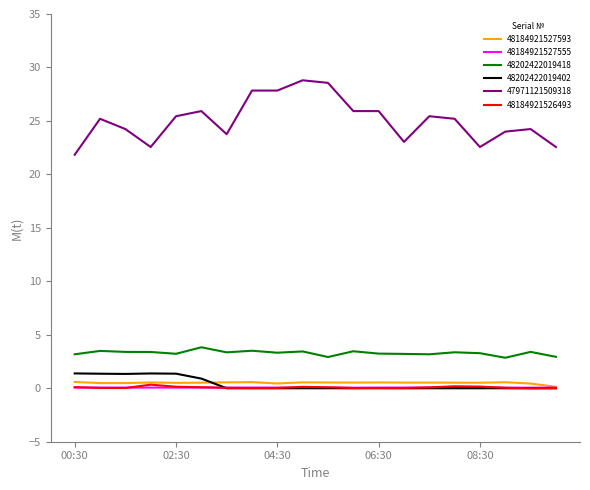

True or false: 48184921527593 and 48202422019418 cross at least once.

False